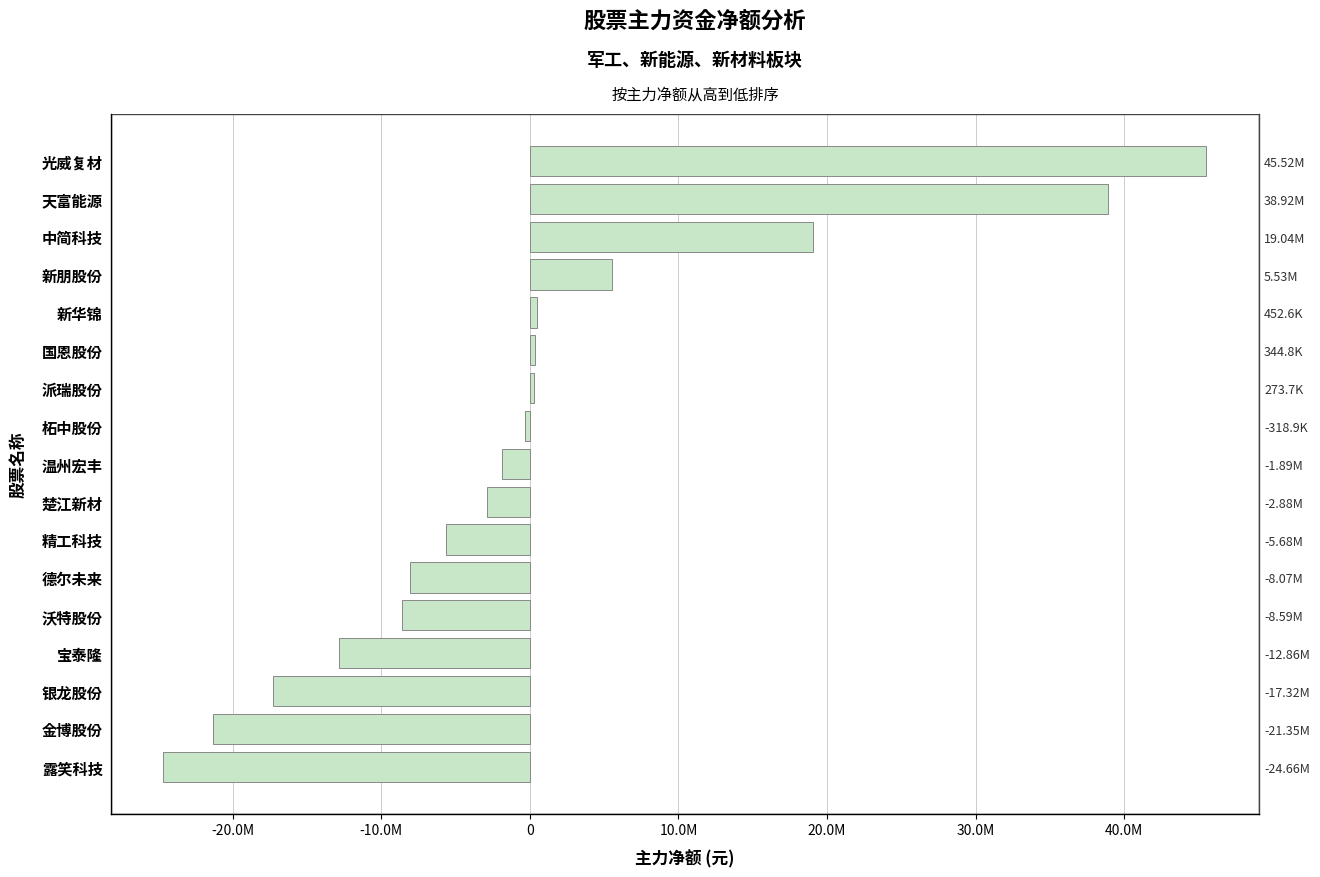

Reading left to right, what are all the values shown in this chart?

45524197	38916495	19035164	5533480	452596	344843	273714	-318885	-1885620	-2879889	-5678060	-8068494	-8592491	-12856528	-17316679	-21349648	-24662361